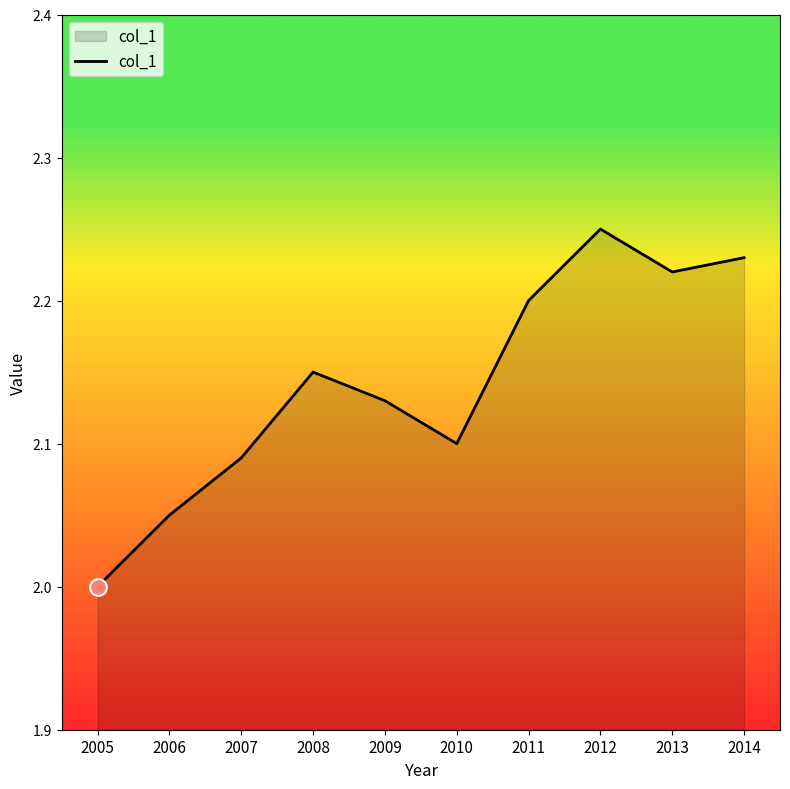

List the labels in order of value, smallest first.

2005, 2006, 2007, 2010, 2009, 2008, 2011, 2013, 2014, 2012